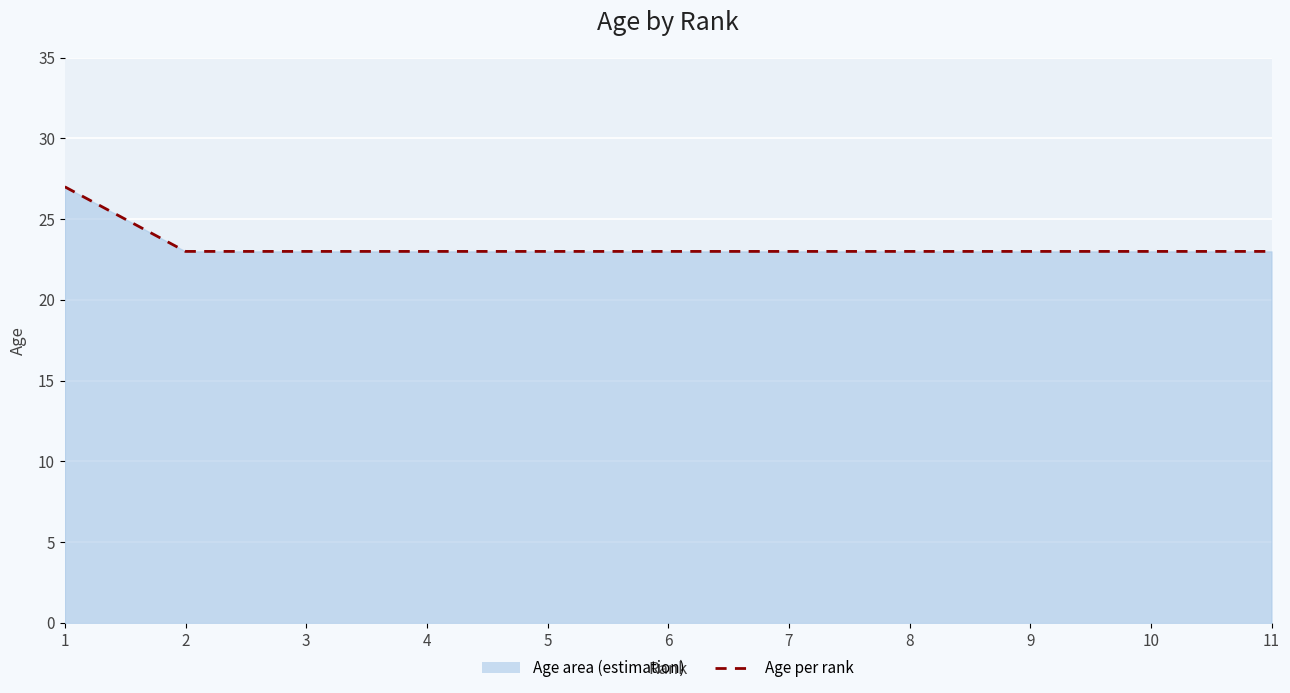

Does the chart display data point markers on the line(s)?

No